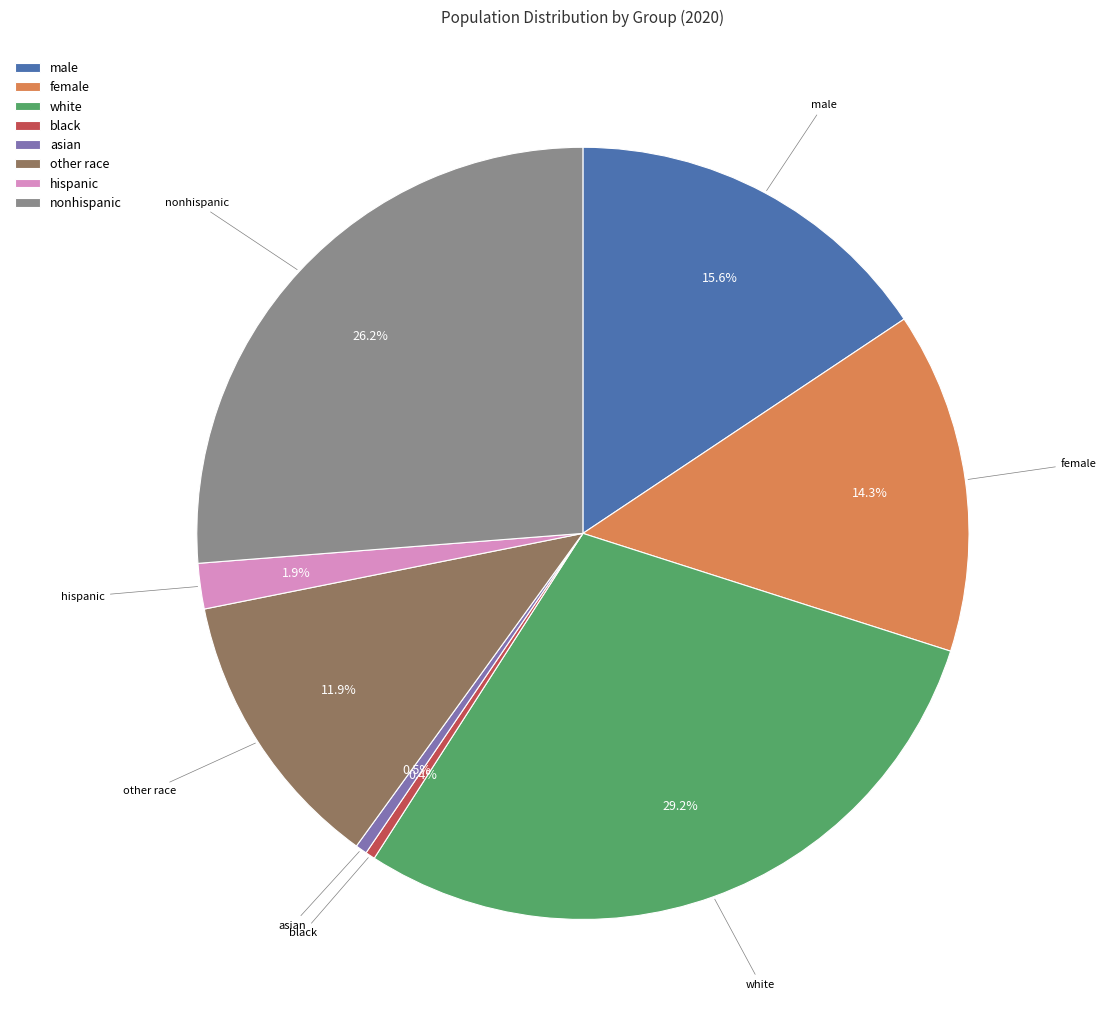

Which slice is the largest?

white